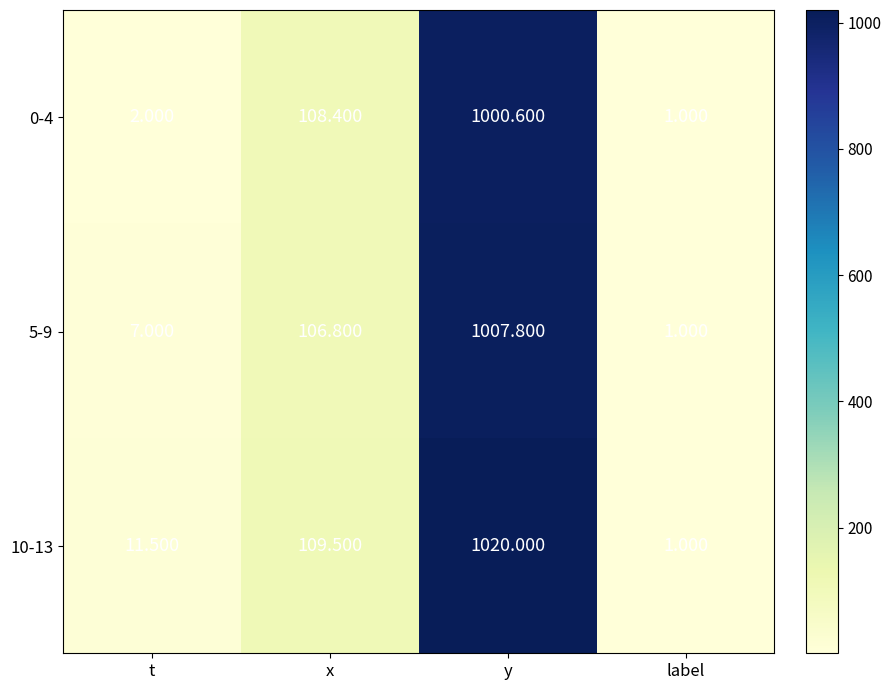

What is the total value across all series at x?

324.7